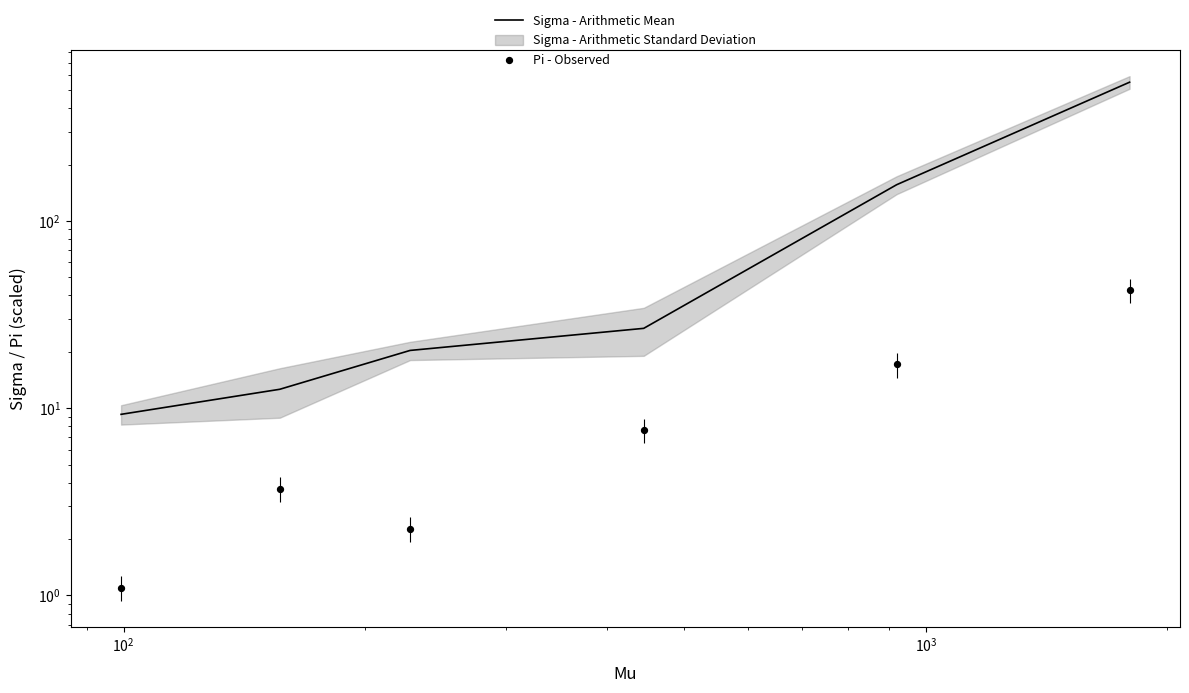

Which series contains the lowest Y value?

Pi - Observed